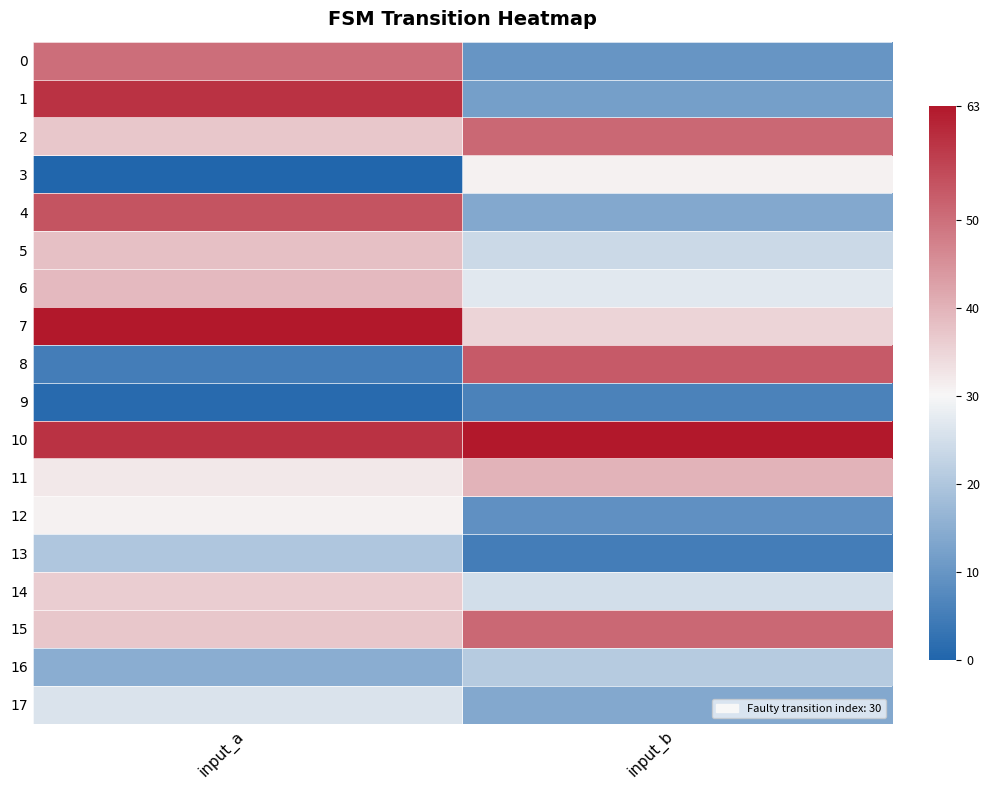

Reading right to left, extract all data points from this chart.

0: input_b=10	input_a=50
1: input_b=12	input_a=59
2: input_b=51	input_a=37
3: input_b=31	input_a=0
4: input_b=14	input_a=54
5: input_b=24	input_a=38
6: input_b=27	input_a=39
7: input_b=35	input_a=63
8: input_b=53	input_a=5
9: input_b=6	input_a=1
10: input_b=63	input_a=59
11: input_b=40	input_a=32
12: input_b=9	input_a=31
13: input_b=5	input_a=20
14: input_b=25	input_a=36
15: input_b=51	input_a=37
16: input_b=21	input_a=15
17: input_b=14	input_a=26